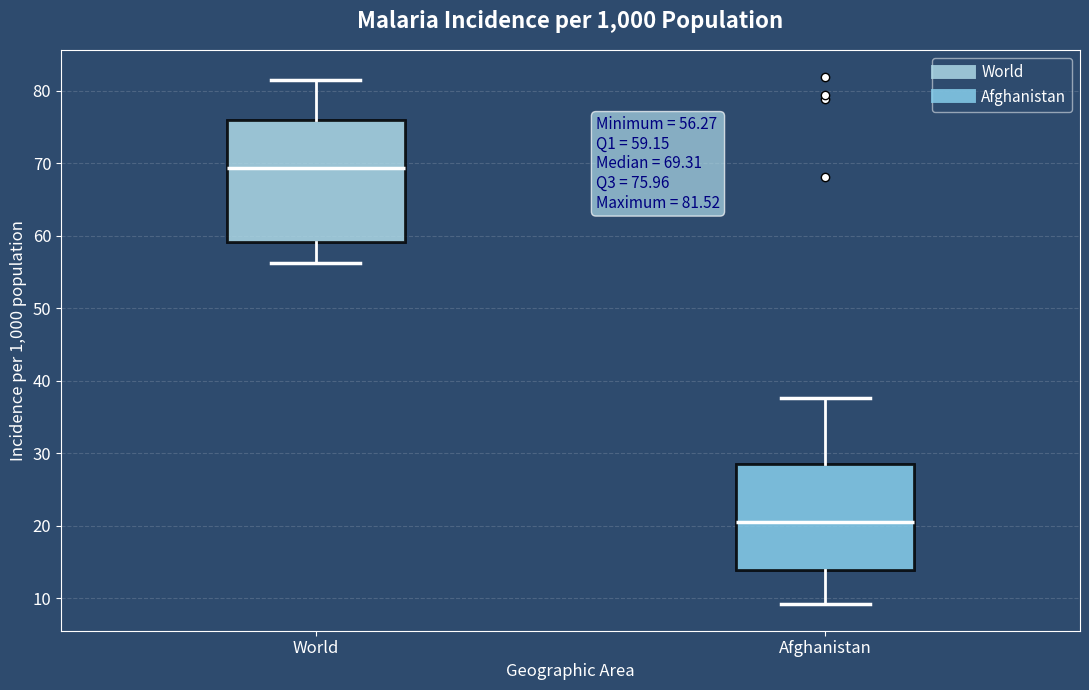

Comparing the boxes themselves (not the whiskers), which one is the tallest?

World